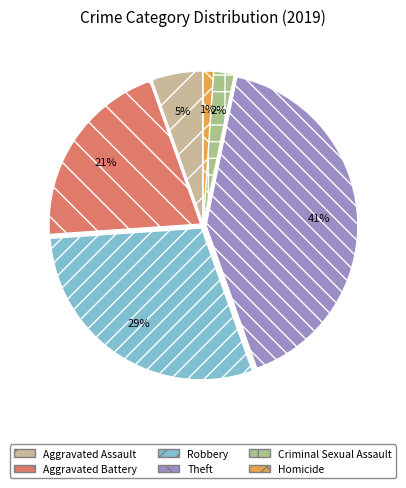

How many segments does this pie chart have?

6